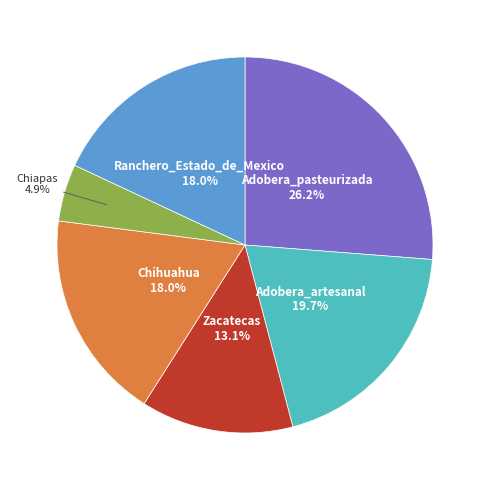

Is there a majority slice in this chart?

No